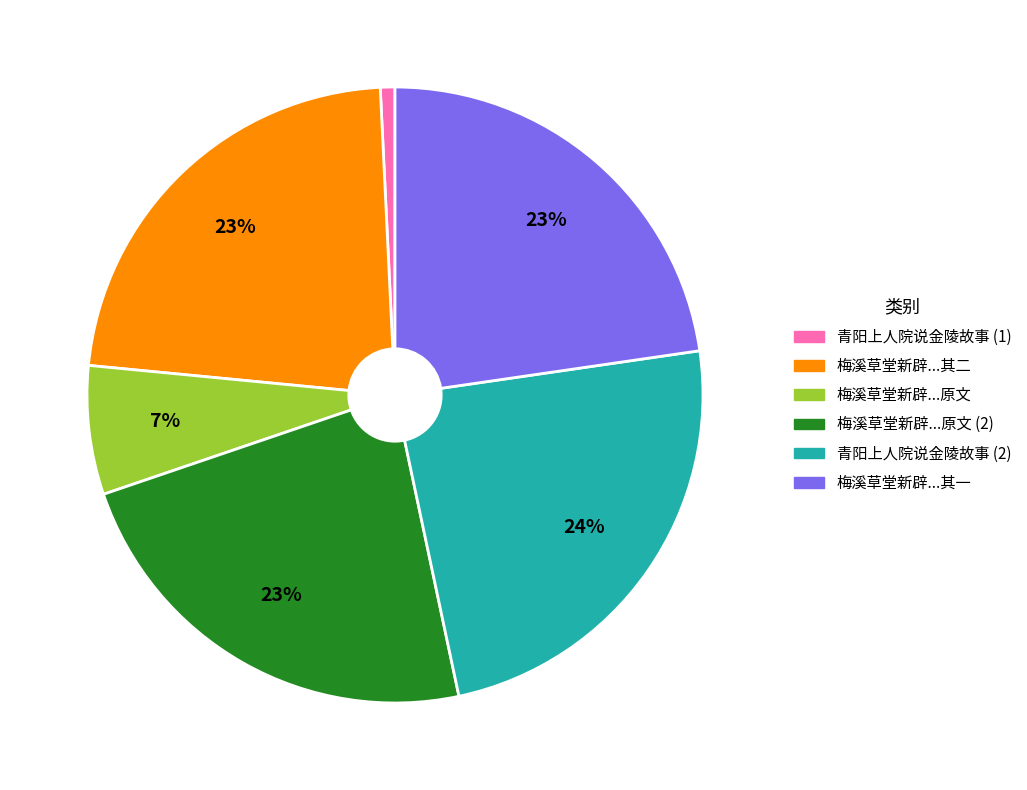

Is there a majority slice in this chart?

No